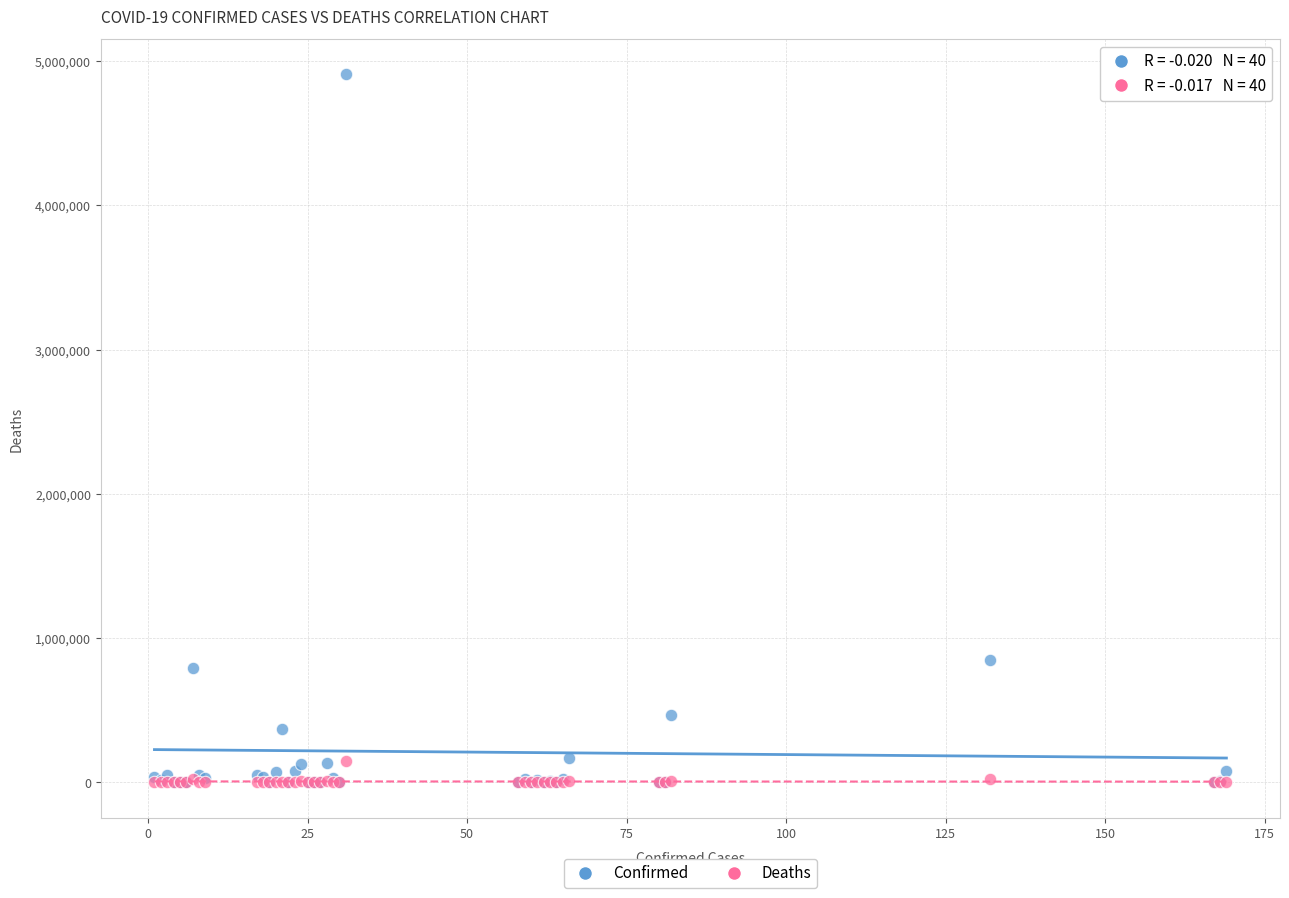

Which series contains the highest Y value?

Confirmed